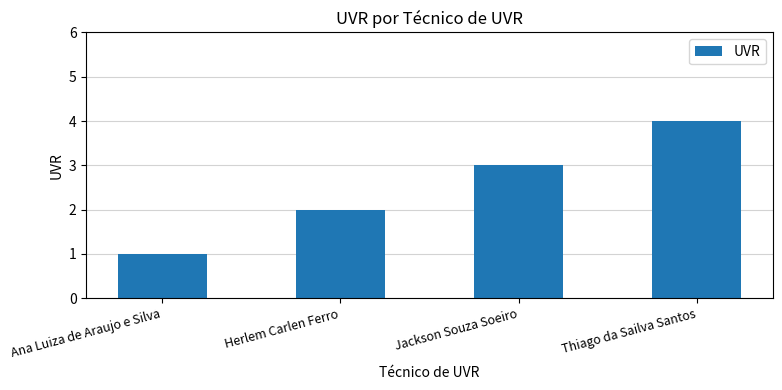

List the labels in order of value, smallest first.

Ana Luiza de Araujo e Silva, Herlem Carlen Ferro, Jackson Souza Soeiro, Thiago da Sailva Santos